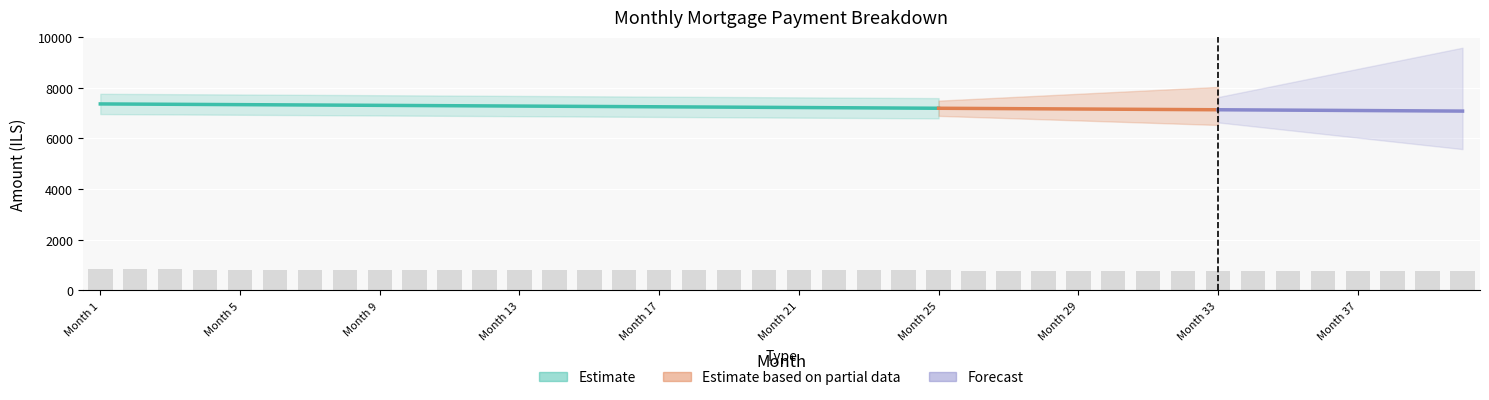

True or false: cpi has a value of 1163.8 at 35.

False